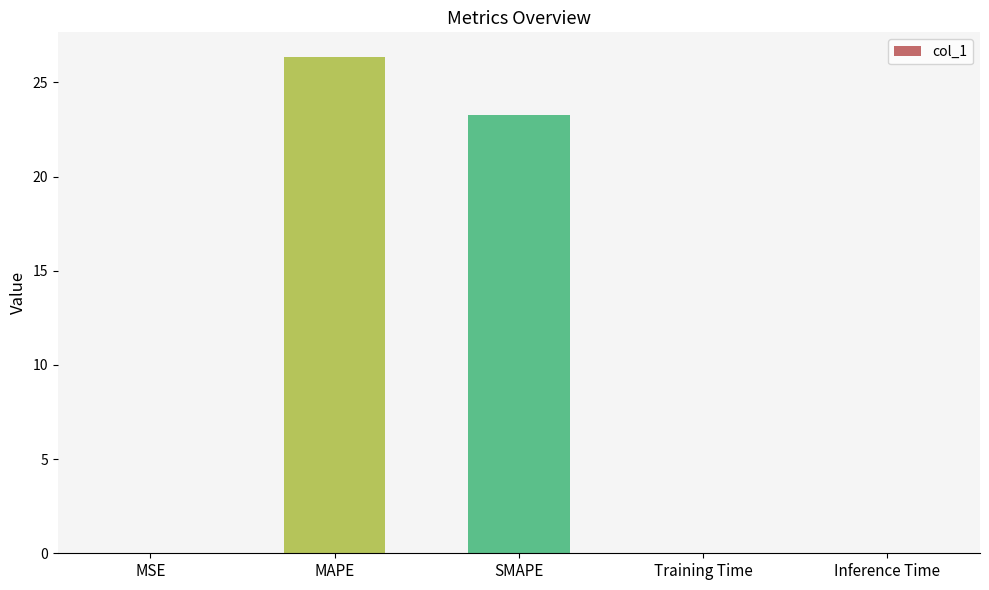

What is the change in value from MSE to SMAPE?

+23.3